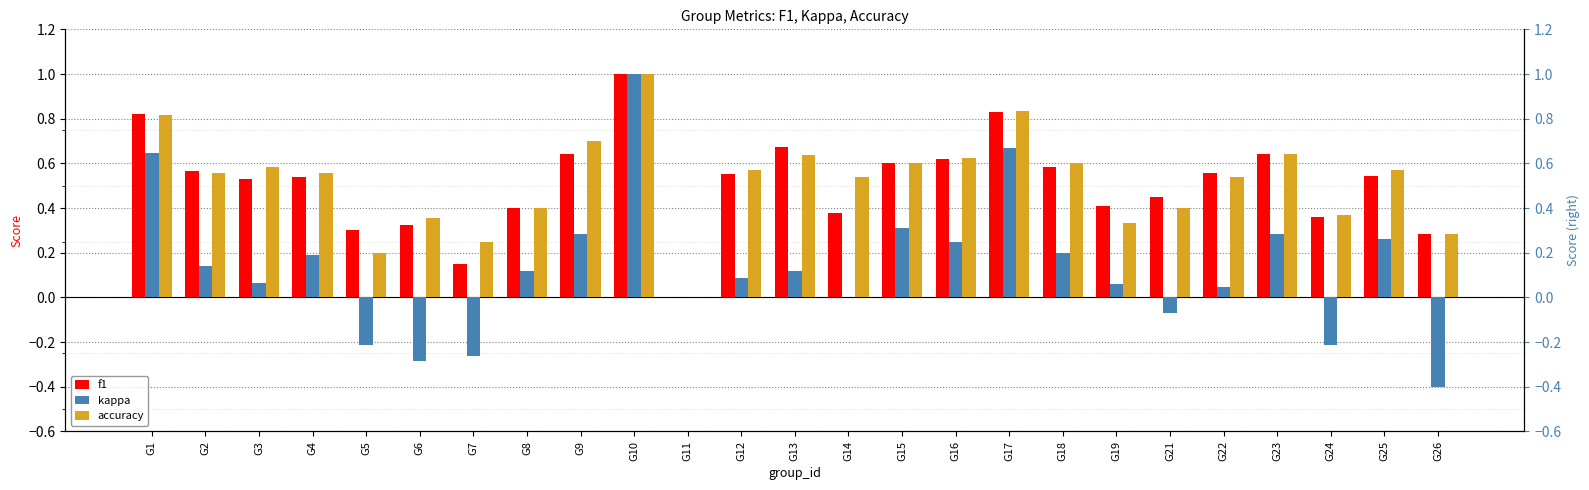

What is the value of the accuracy bar at the 13th from the left?

0.6